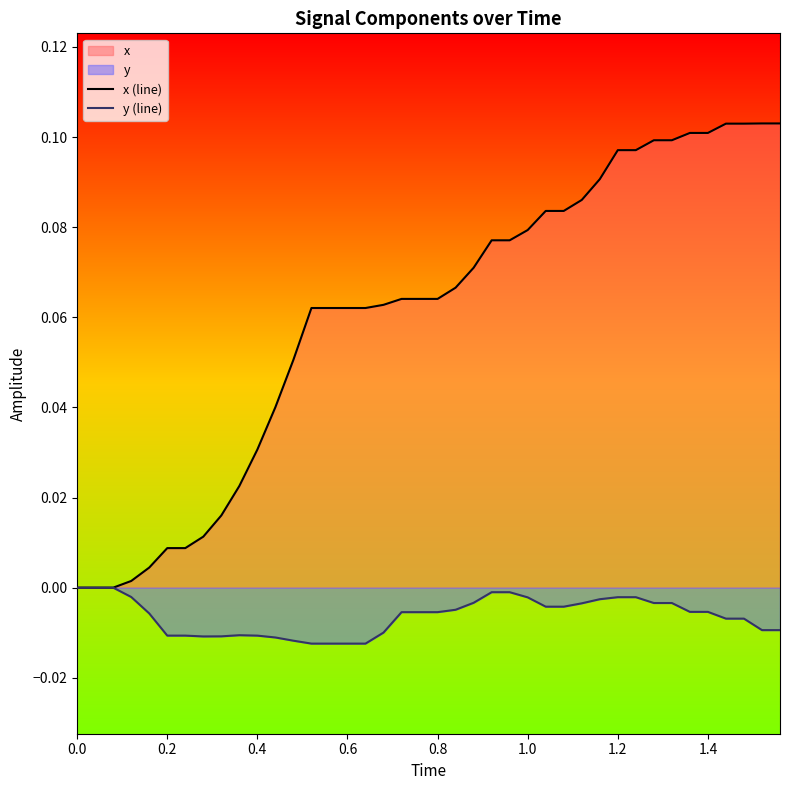

Rank the series by their maximum value, from lowest to highest.

y (line), x (line)